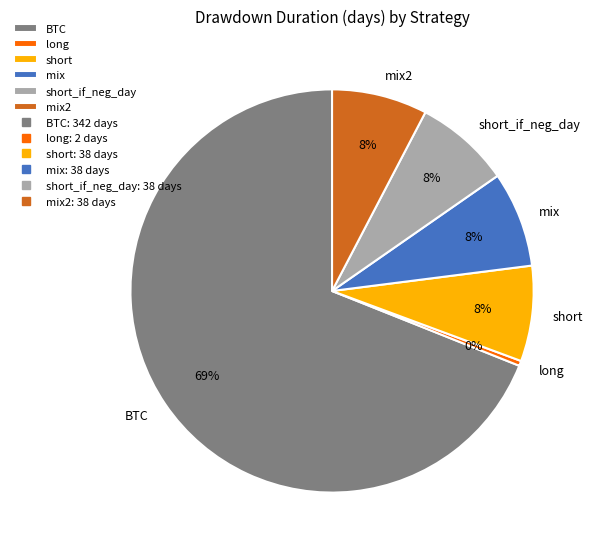

How many slices are in this pie chart?

6